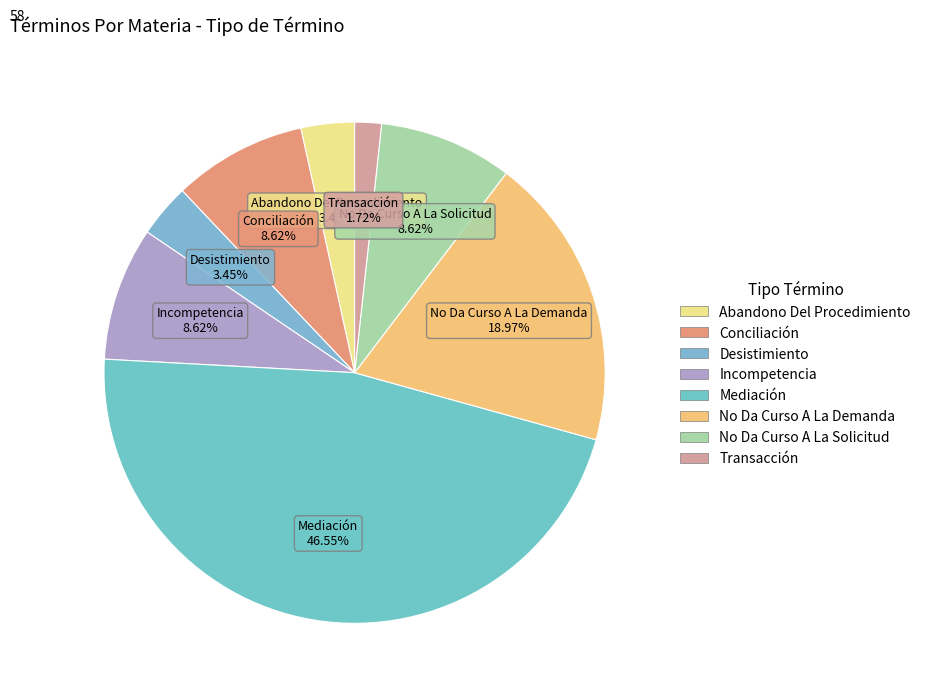

Which has a higher value, No Da Curso A La Demanda or Mediación?

Mediación